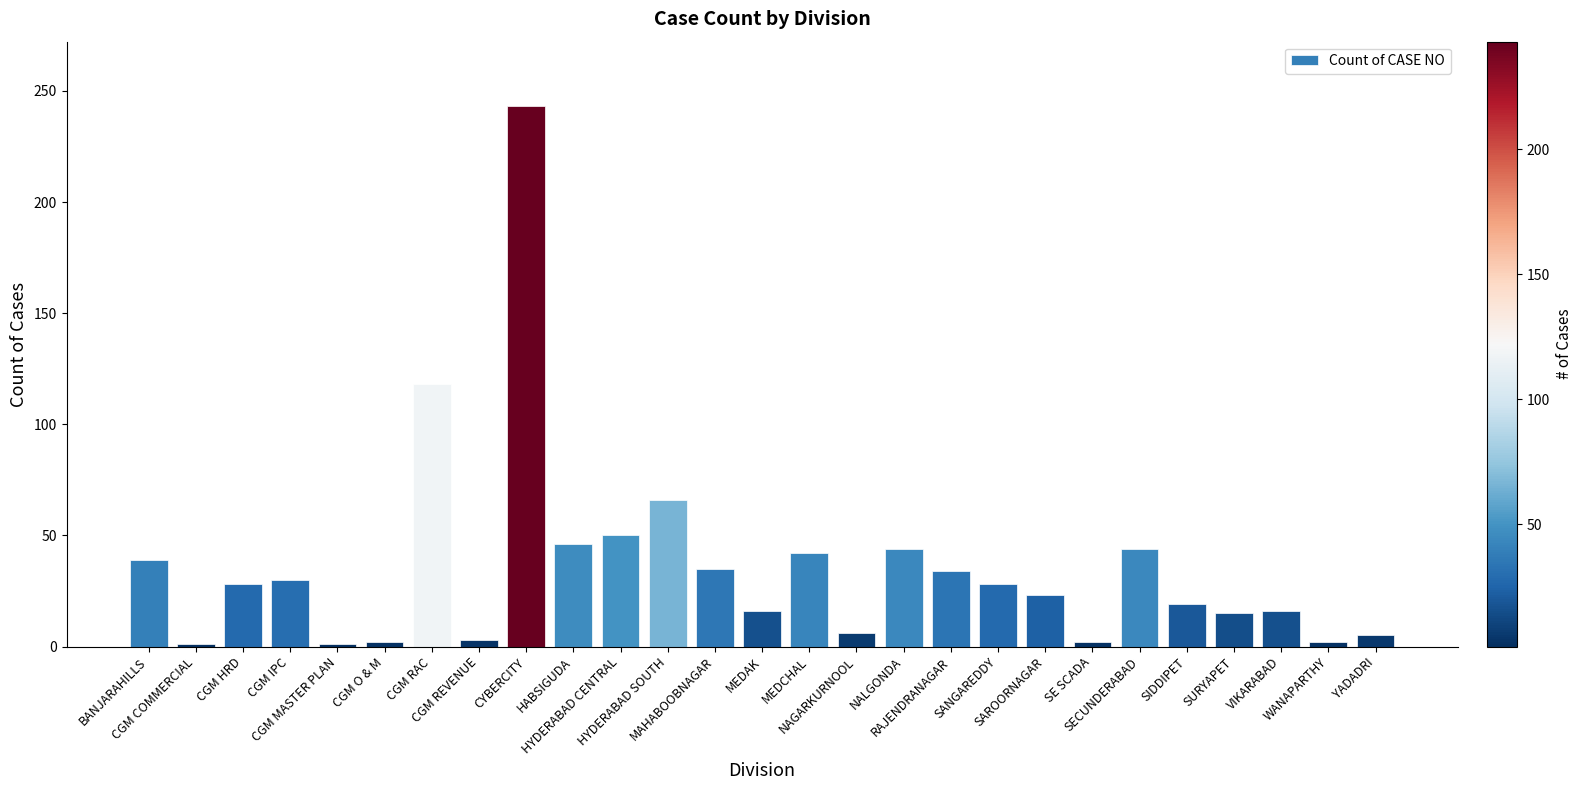

Between CGM RAC and NALGONDA, which is larger?

CGM RAC